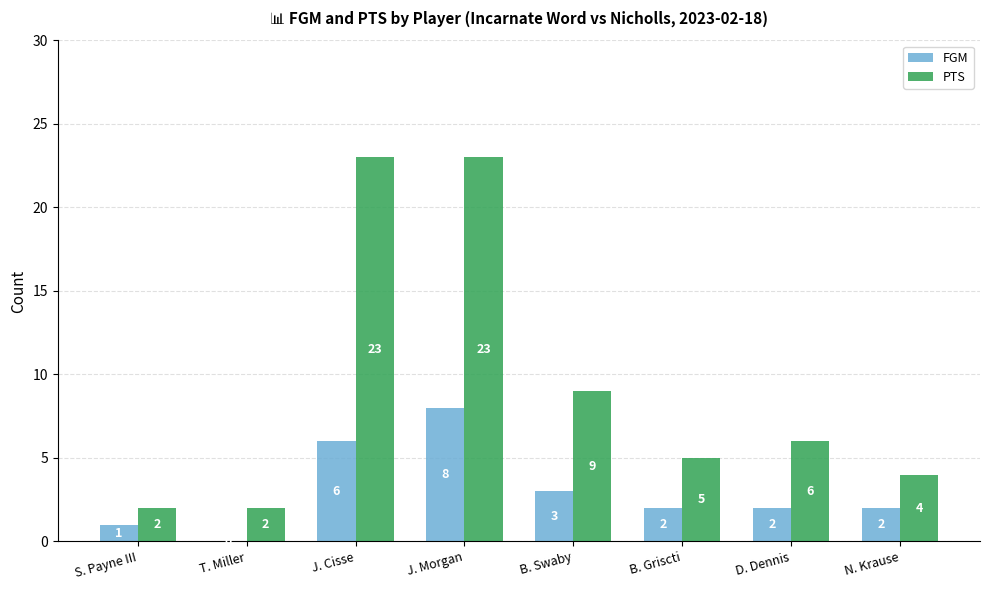

Is it true that FGM equals 2 at B. Griscti?

True